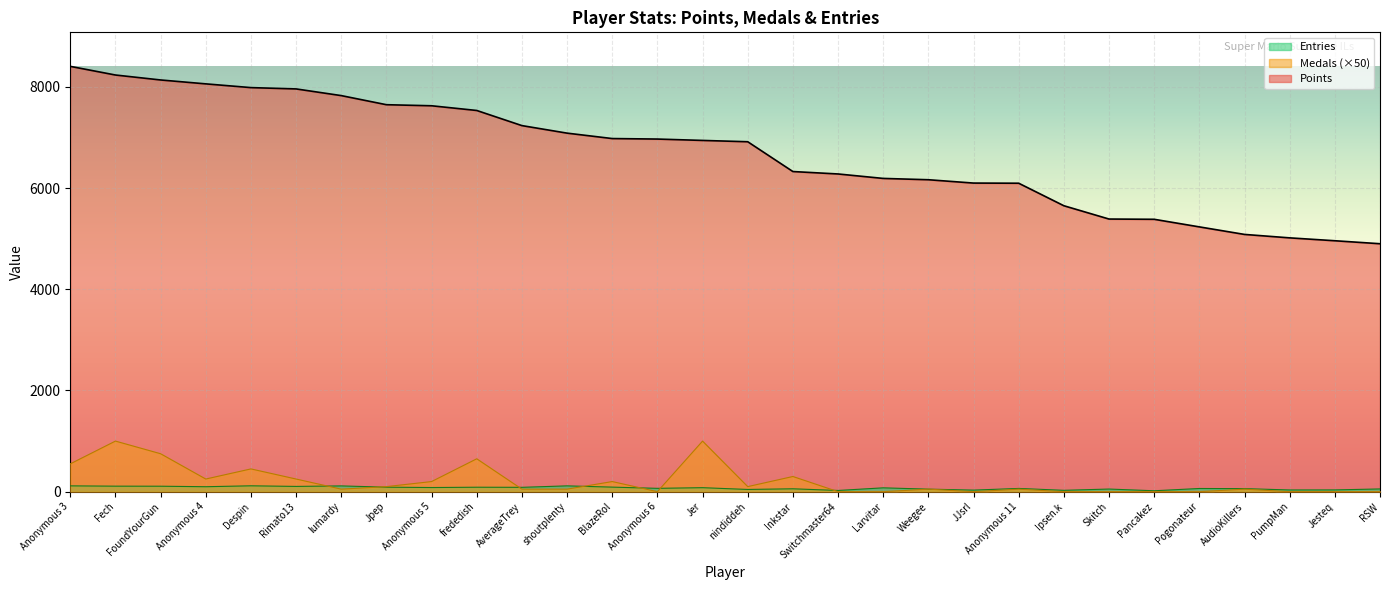

What is the sum of all Medals values?

6100